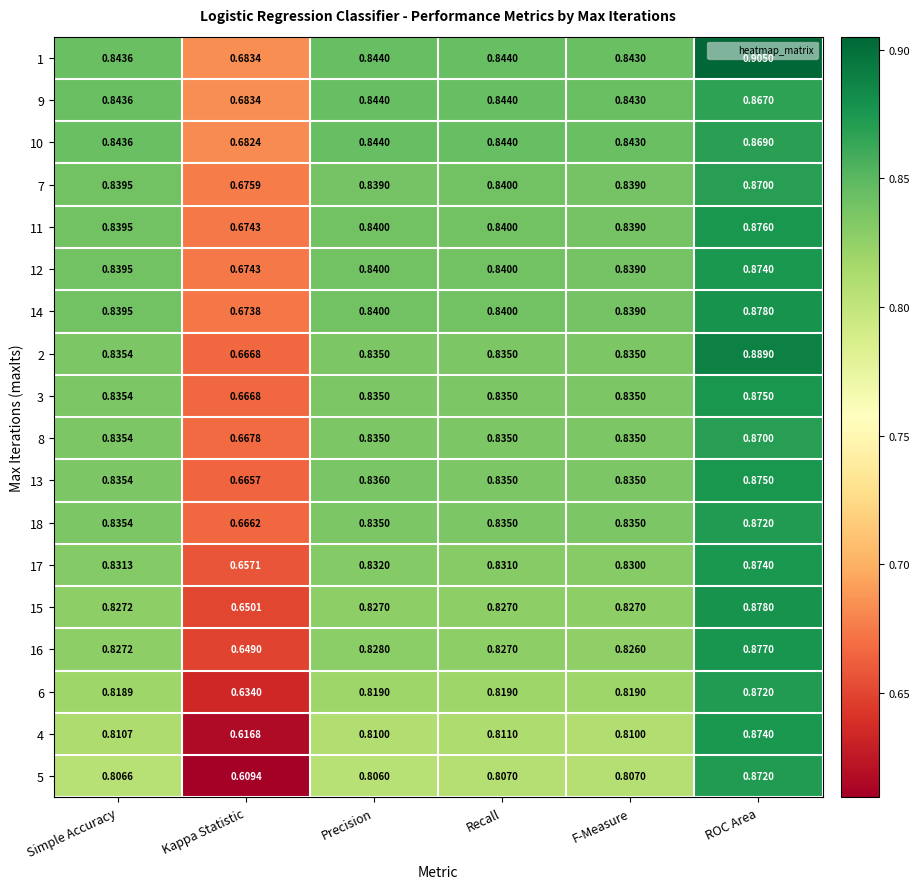

Which label corresponds to the largest value in the chart?

ROC Area